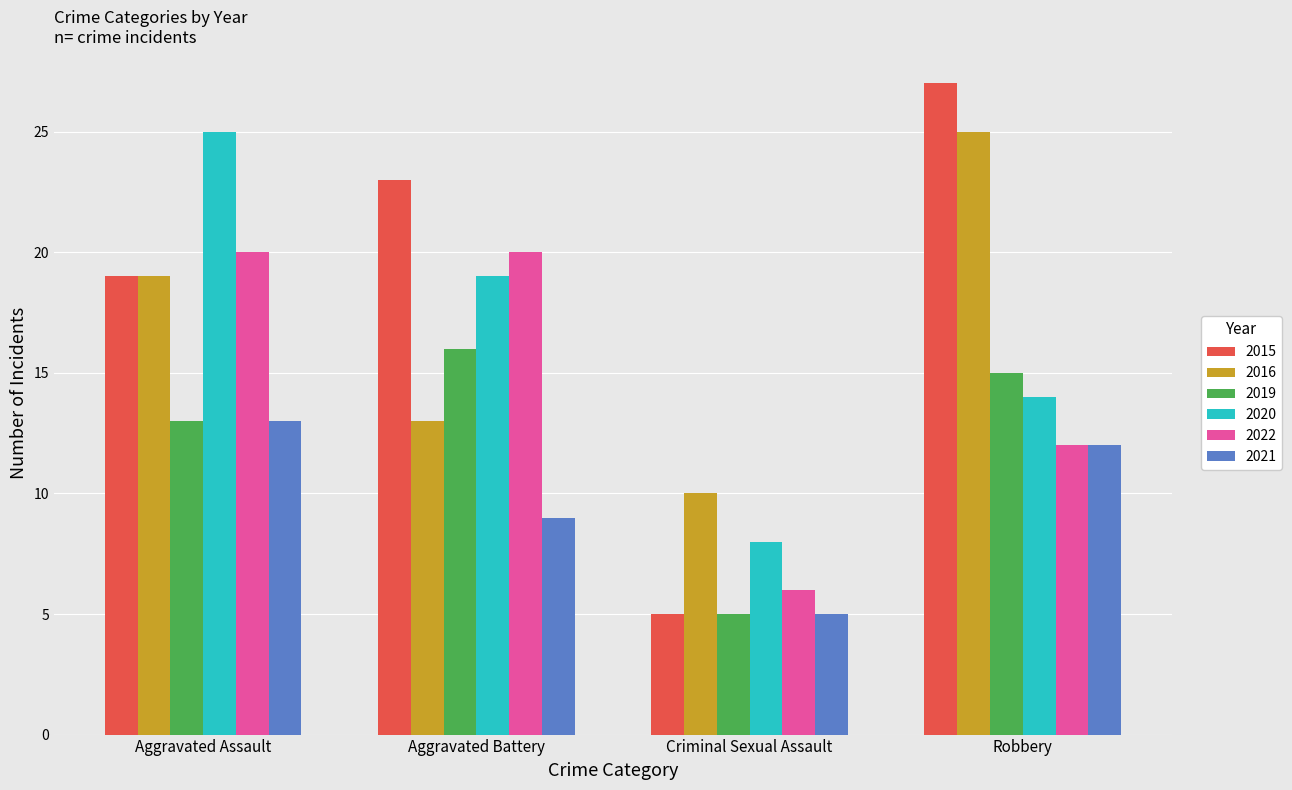

How many 2016 values are between 13 and 25?

3